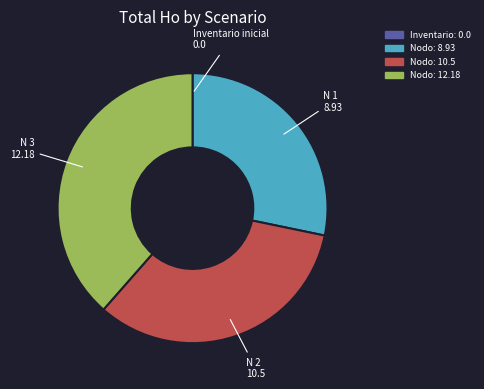

Is there a majority slice in this chart?

No